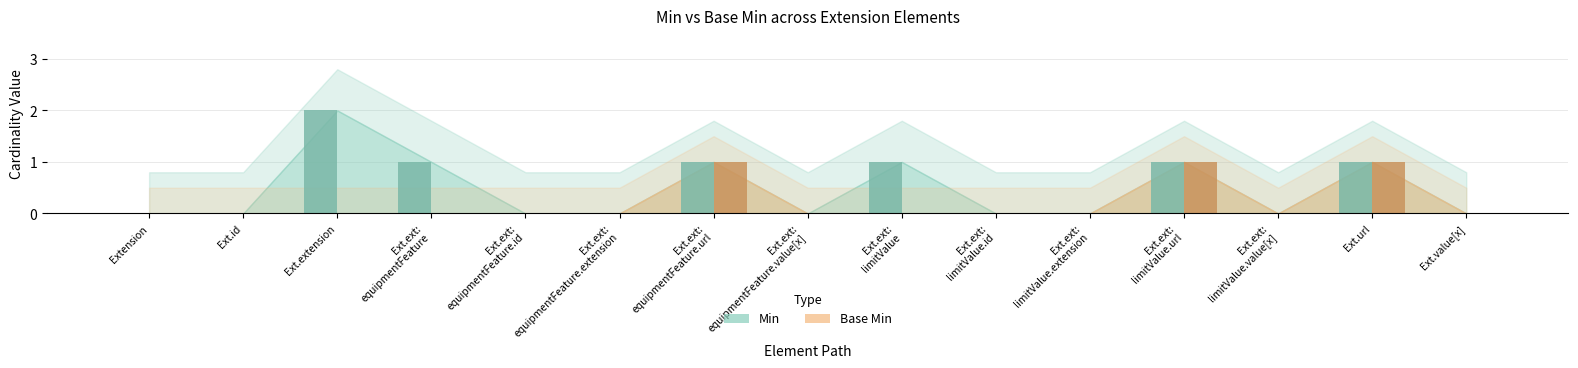

What value does the Min series have at Ext.extension?

2